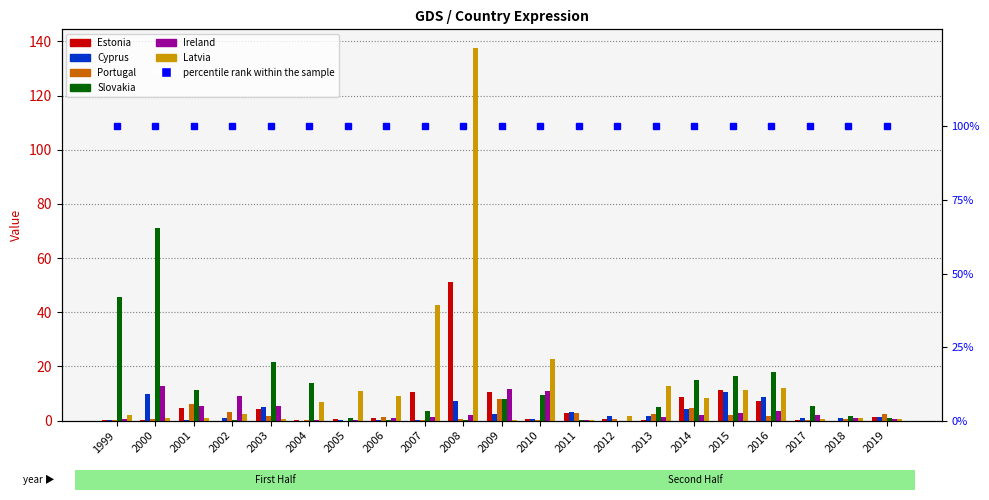

How many bars are there in total?

126